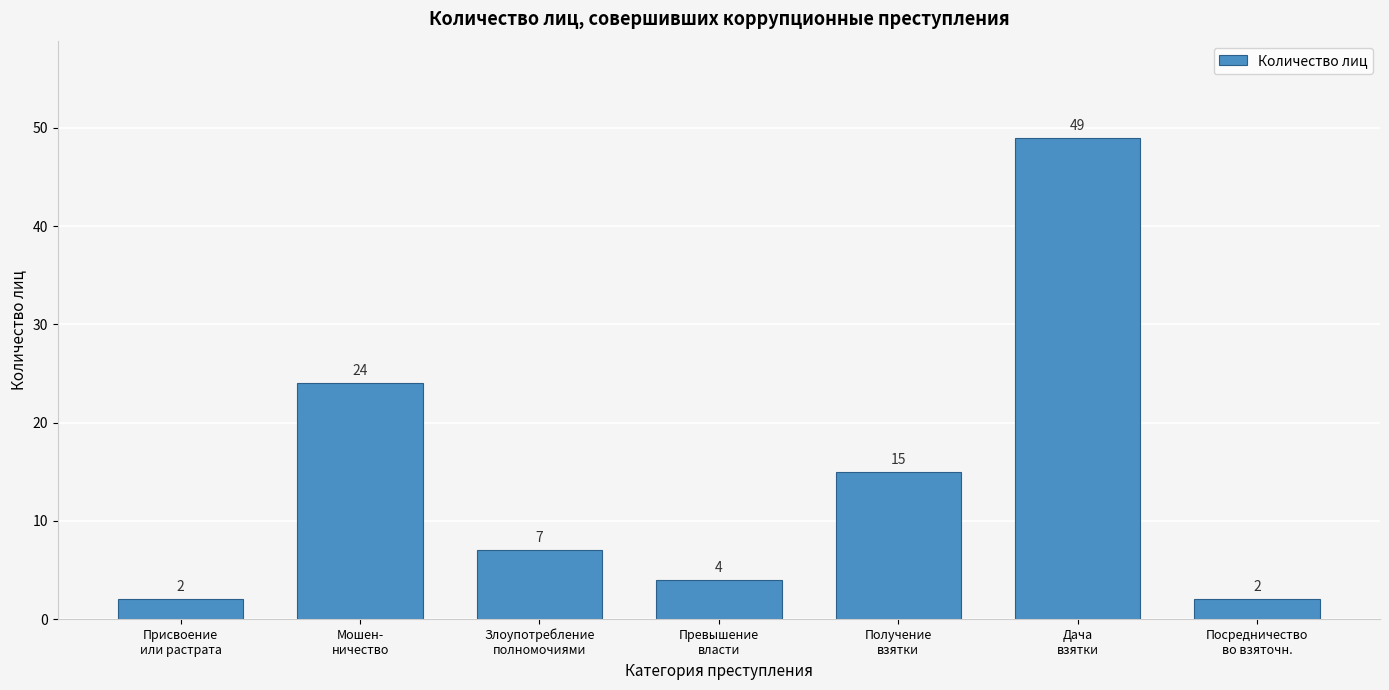

Reading right to left, transcribe all the data shown in this chart.

2	49	15	4	7	24	2